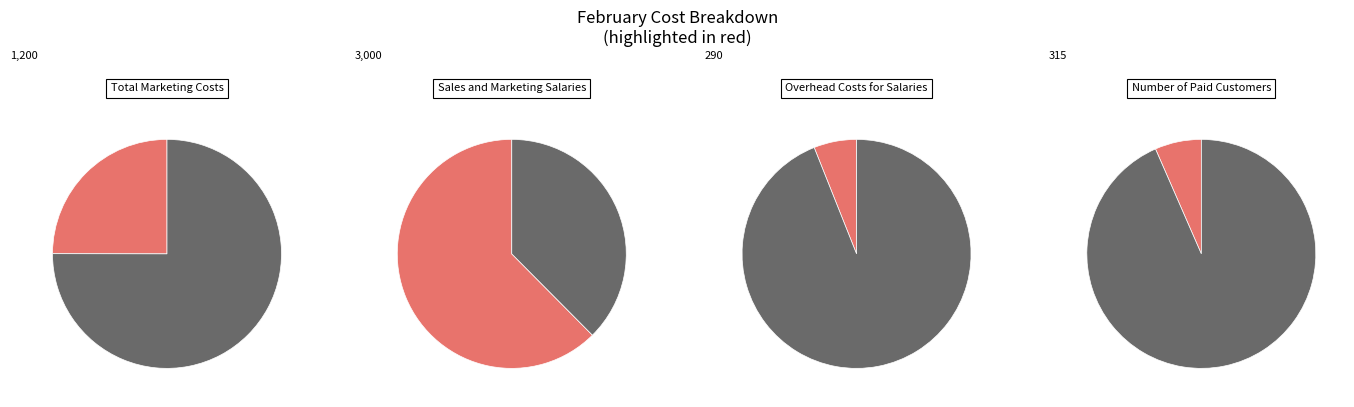

Is Total Marketing Costs the majority of the pie?

No